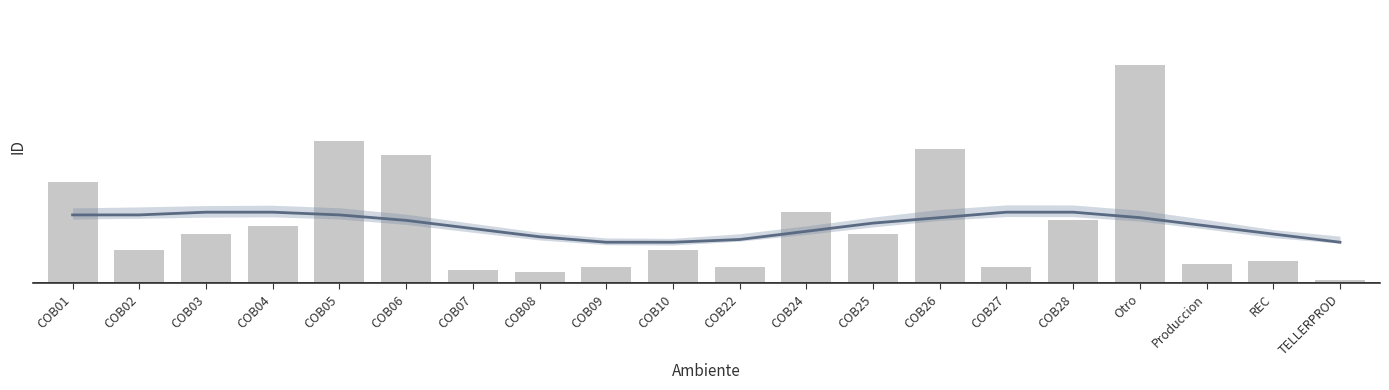

What is the sum of the values at REC and Produccion?

15